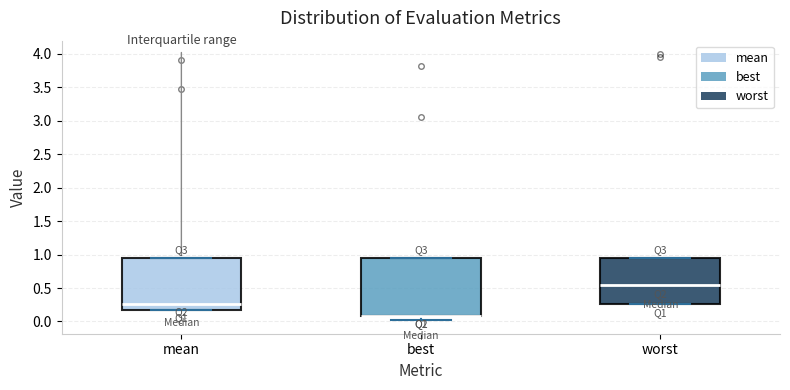

Which box is the tallest, from its lower edge to its upper edge?

best